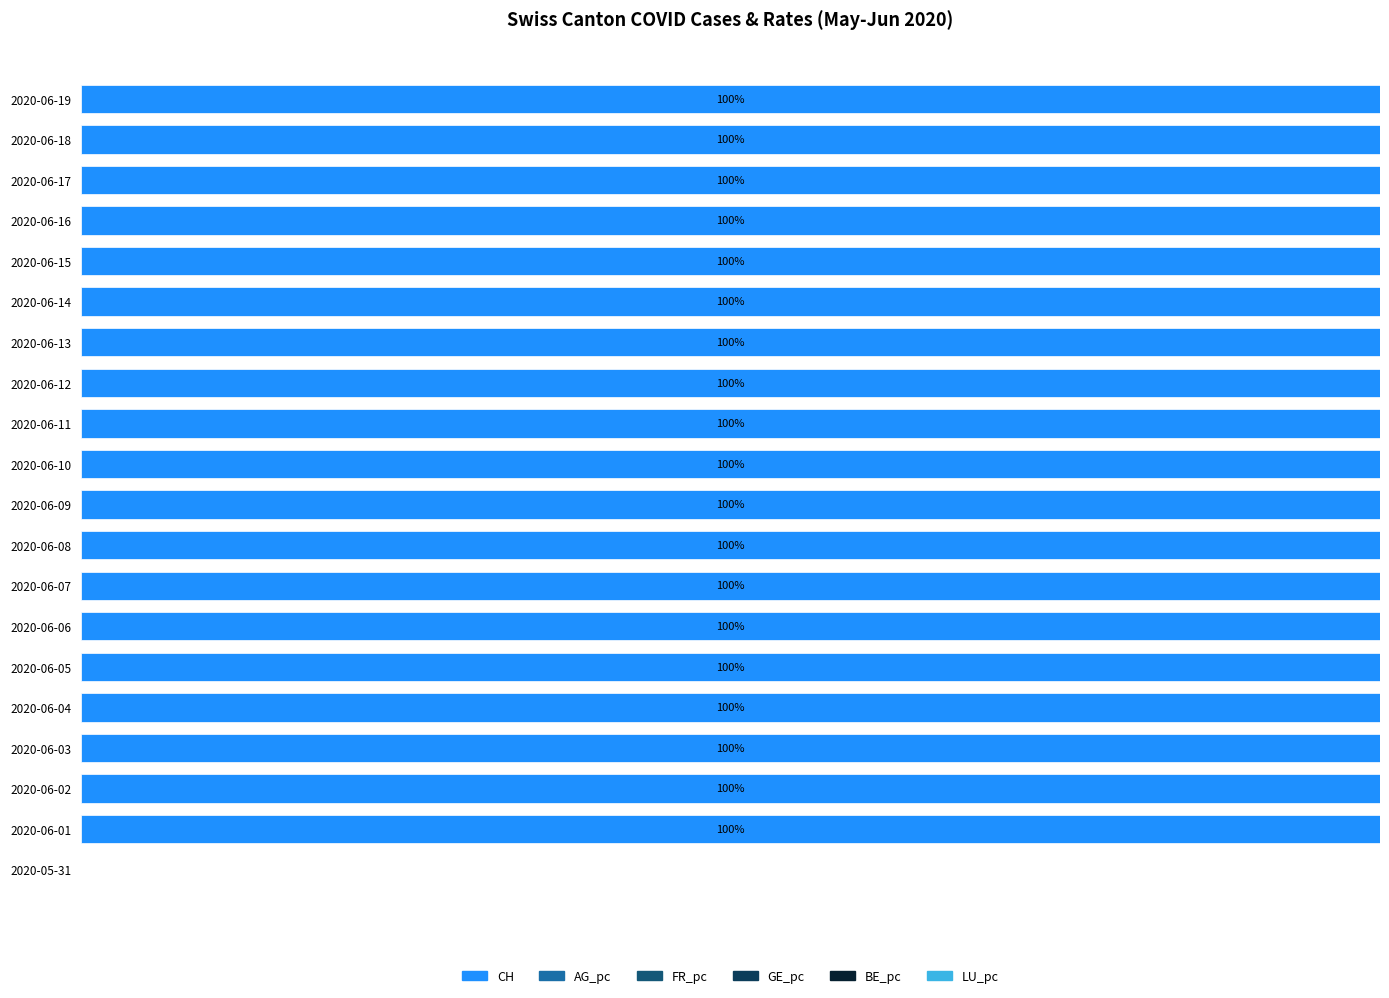

Where does the CH series first go above 99?

2020-06-01